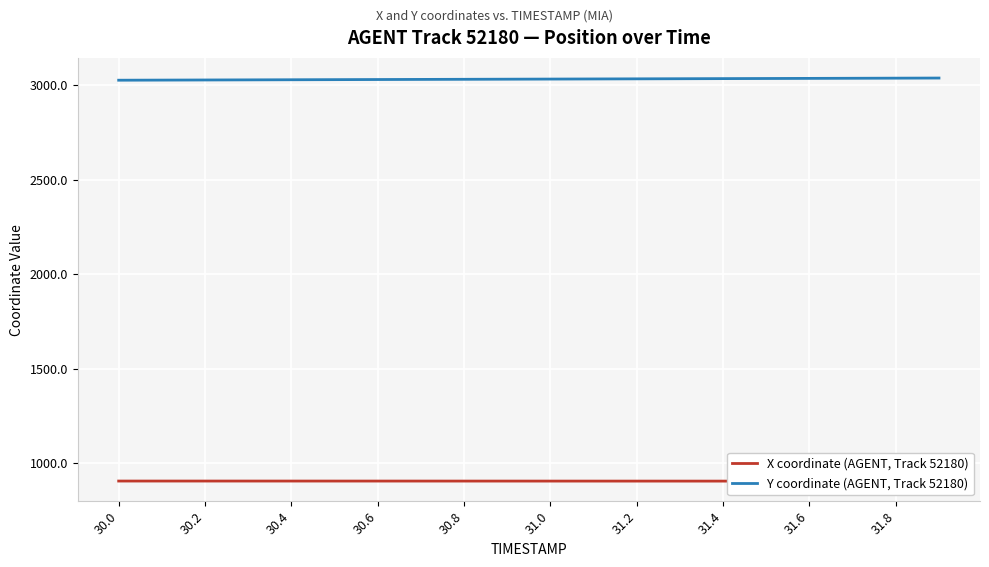

Rank the series by their maximum value, from highest to lowest.

Y coordinate (AGENT, Track 52180), X coordinate (AGENT, Track 52180)